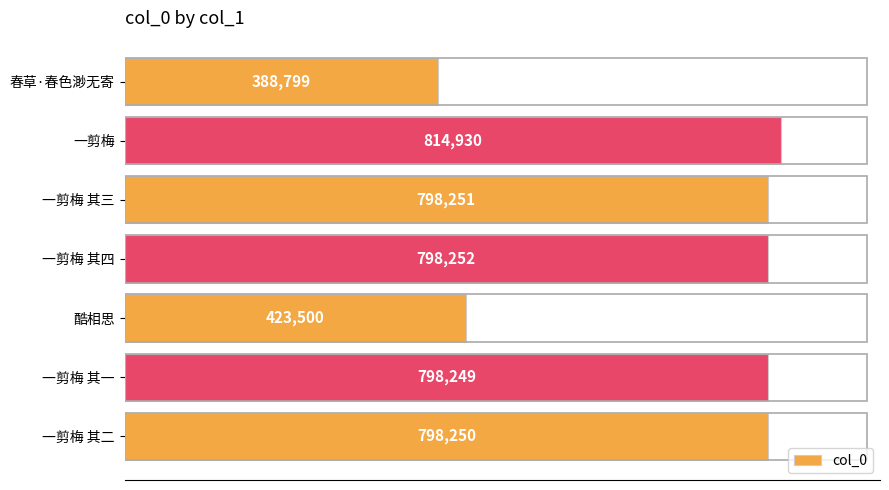

How many series are shown in this chart?

1